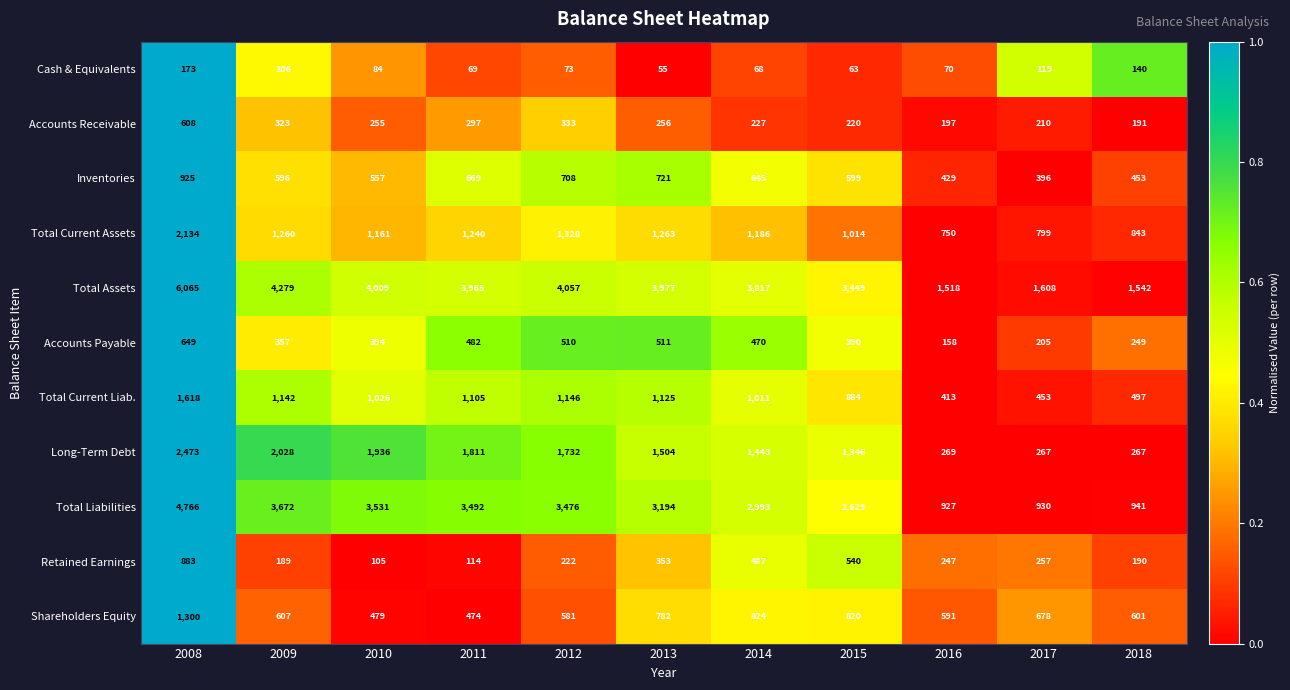

What is the difference between the highest and lowest values at 2014?

3749